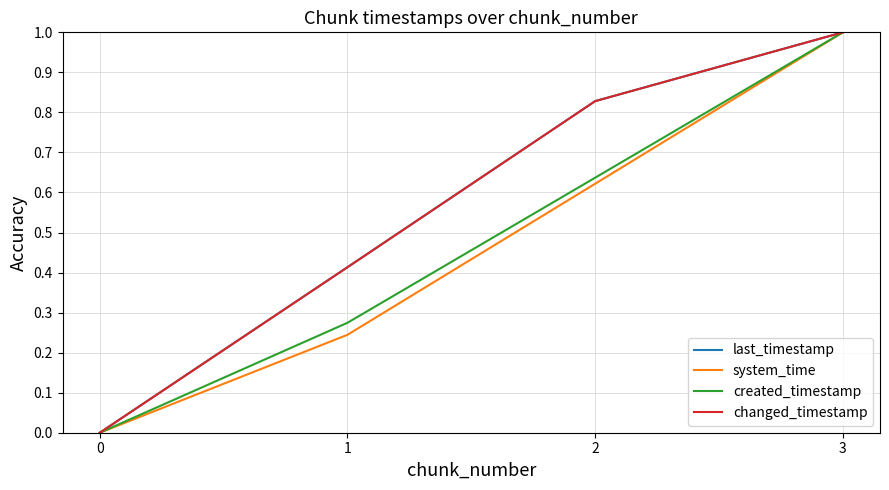

Reading left to right, list all the values displayed in this chart.

last_timestamp: 0=0.0	1=0.4	2=0.8	3=1.0
system_time: 0=0.0	1=0.2	2=0.6	3=1.0
created_timestamp: 0=0.0	1=0.3	2=0.6	3=1.0
changed_timestamp: 0=0.0	1=0.4	2=0.8	3=1.0